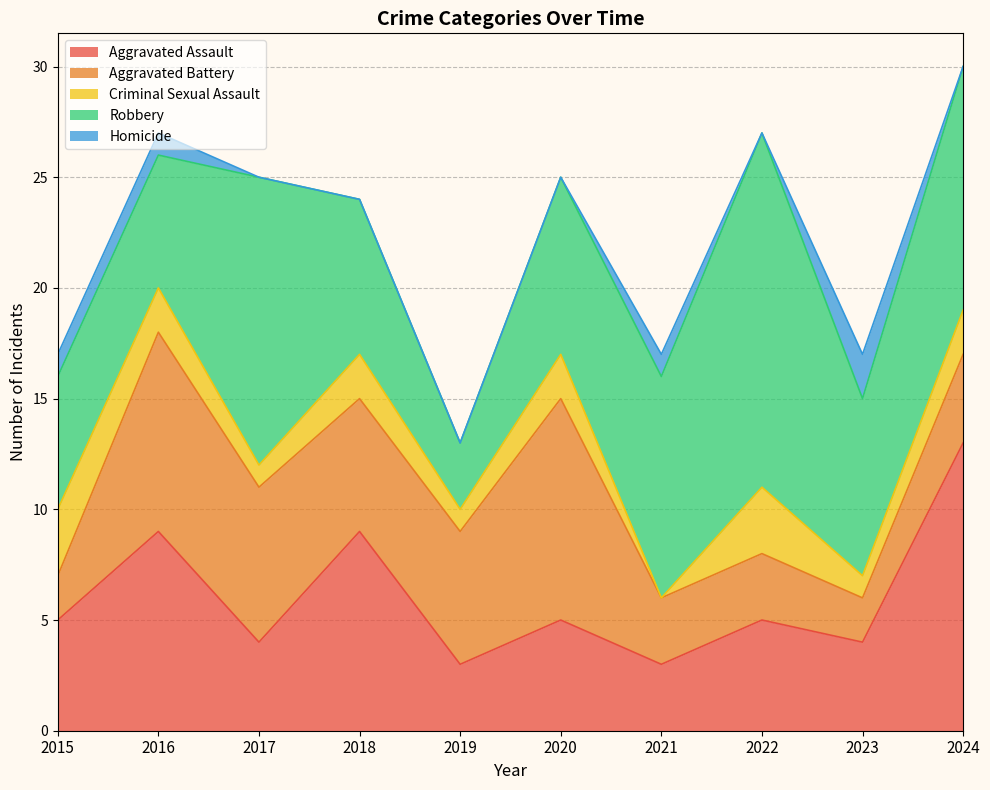

Count the number of categories in the chart.

10